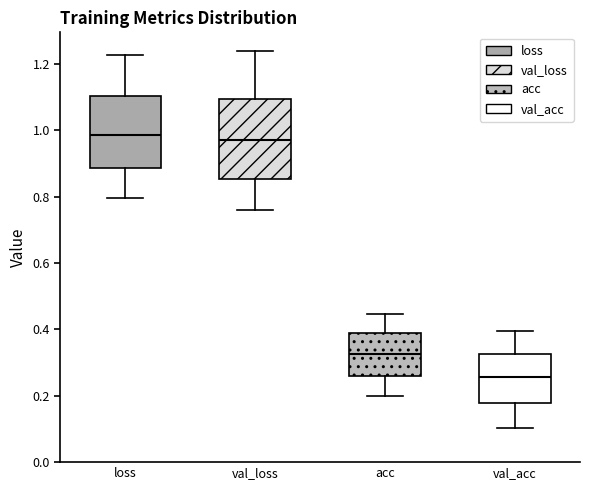

Reading left to right, read every box against the y-axis: the position of its median line, the range the box covers, and the ends of its whiskers. The values are not printed on the chart, so give them approximately, as read against the axis.

loss: median 0.98, box 0.88 to 1.10, whiskers 0.80 to 1.22
val_loss: median 0.98, box 0.86 to 1.10, whiskers 0.76 to 1.24
acc: median 0.32, box 0.26 to 0.38, whiskers 0.20 to 0.44
val_acc: median 0.26, box 0.18 to 0.32, whiskers 0.10 to 0.40